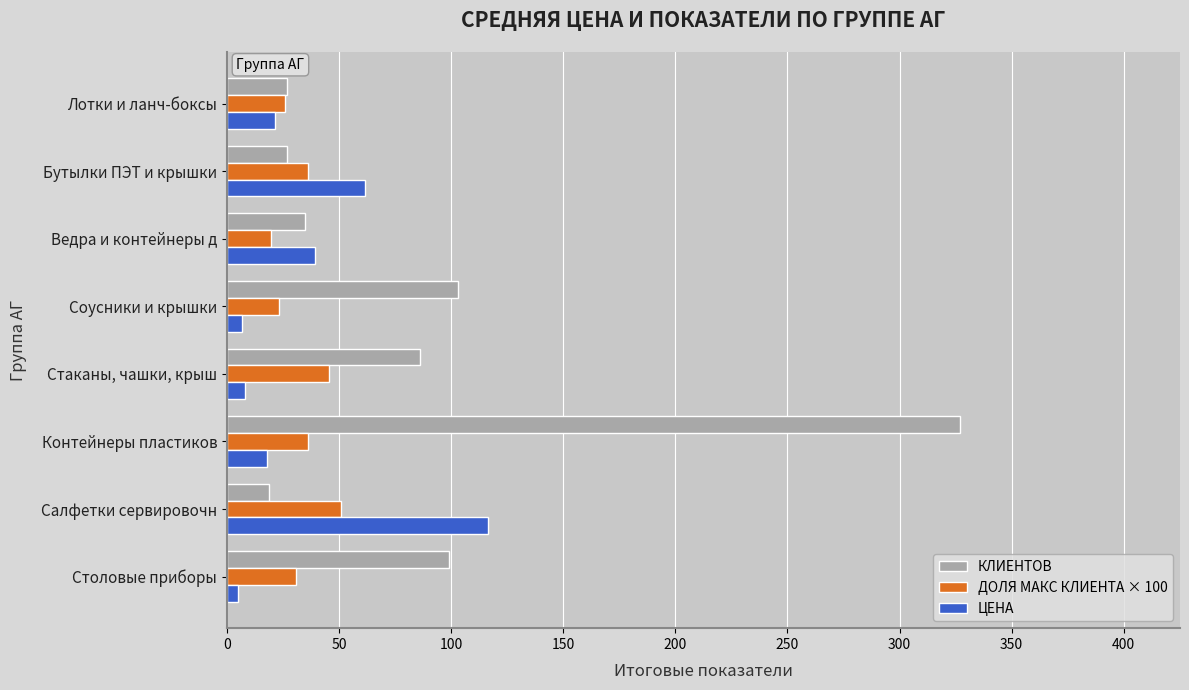

List the labels in order of ЦЕНА value, largest first.

Салфетки сервировочн, Бутылки ПЭТ и крышки, Ведра и контейнеры д, Лотки и ланч-боксы, Контейнеры пластиков, Стаканы, чашки, крыш, Соусники и крышки, Столовые приборы